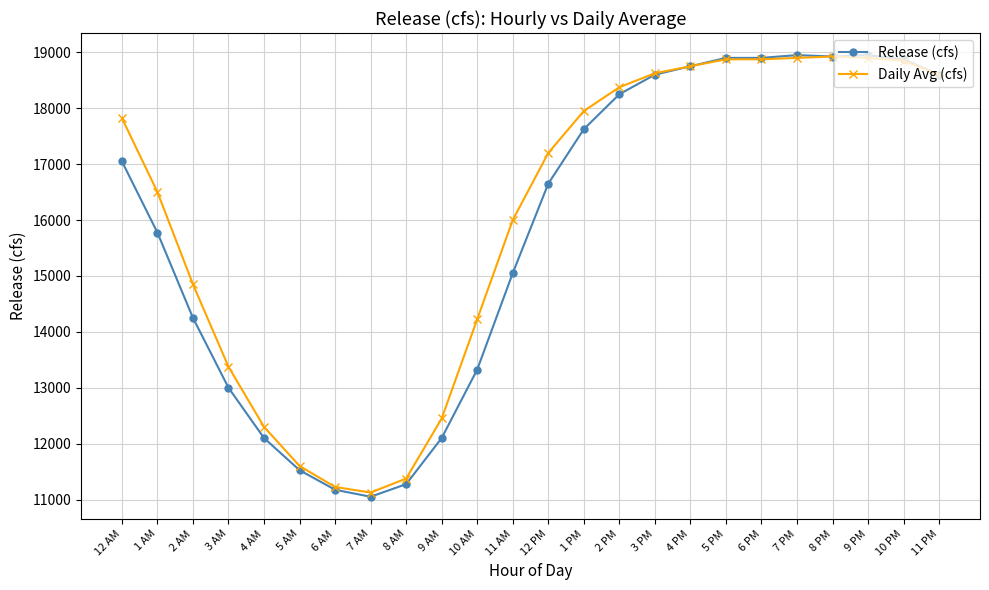

Read the Release (cfs) value at 4 PM, to the nearest 10.

18750